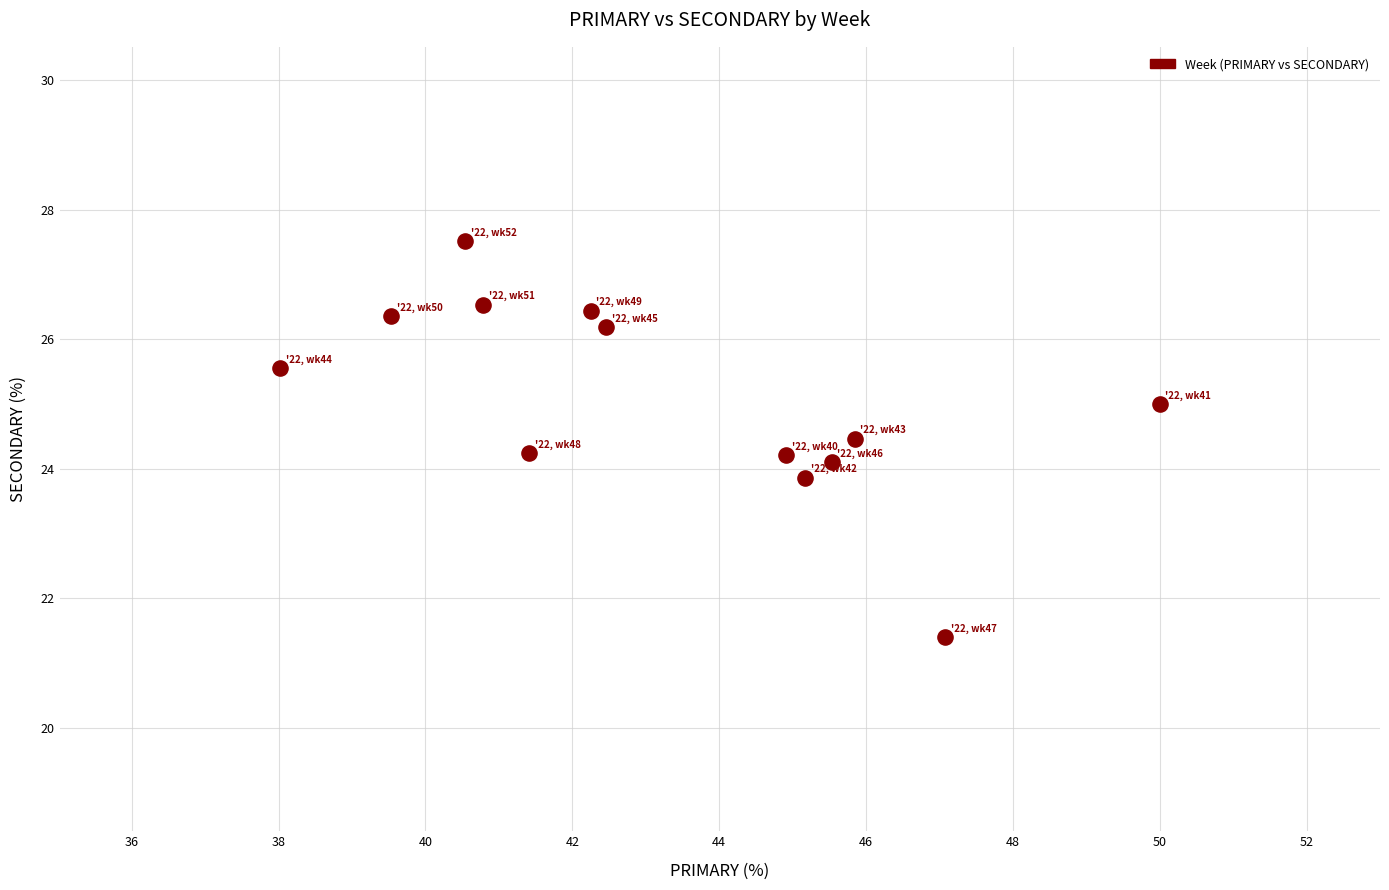

What is the range of X values (max minus min)?

12.0